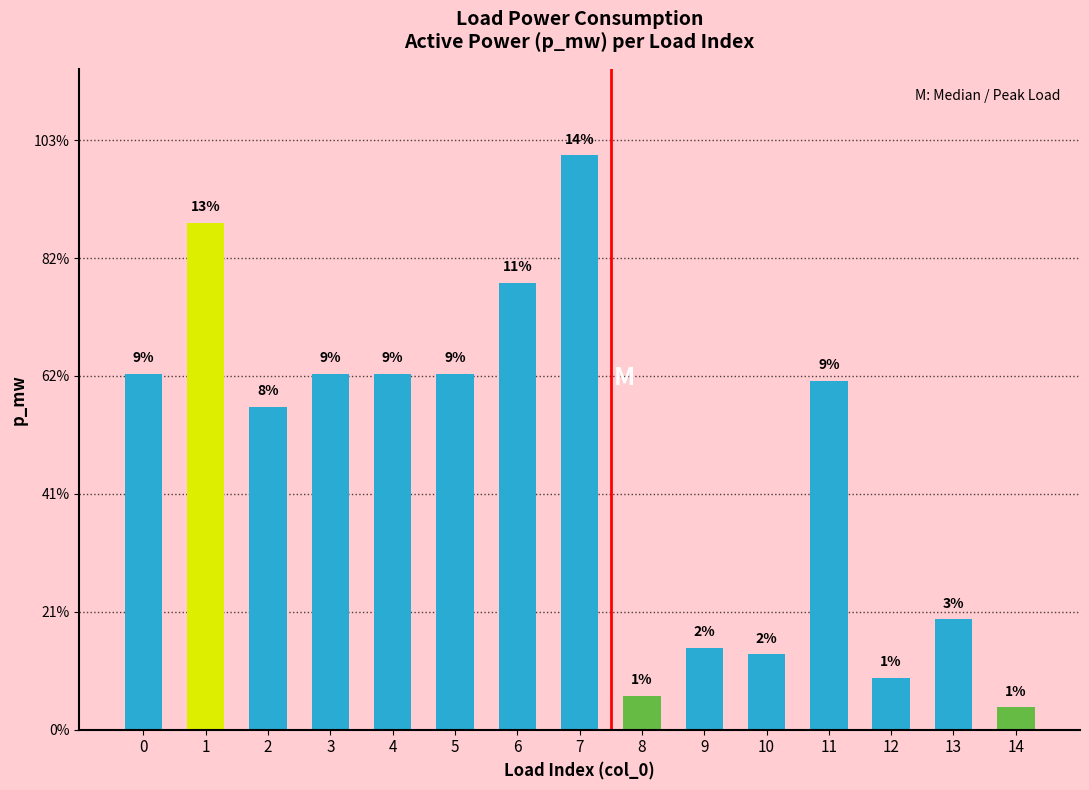

Rank the categories by value from highest to lowest.

7, 1, 6, 5, 3, 4, 0, 11, 2, 13, 9, 10, 12, 8, 14